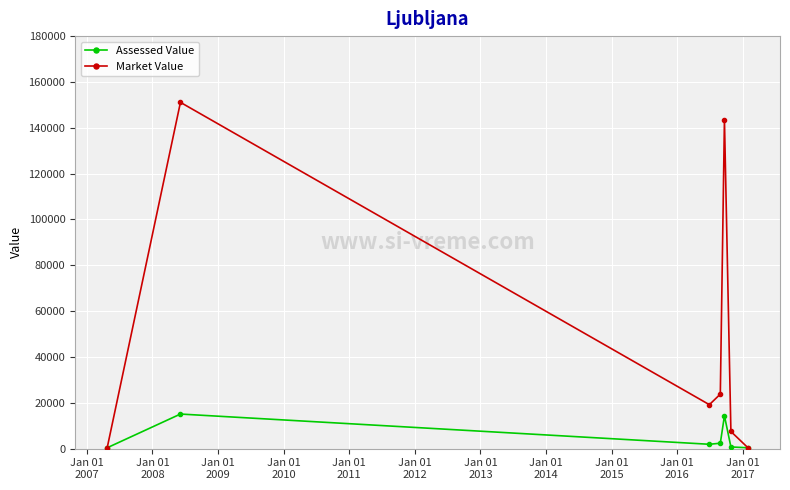

In Assessed Value, how many points are higher than both neighbors (excluding endpoints)?

2